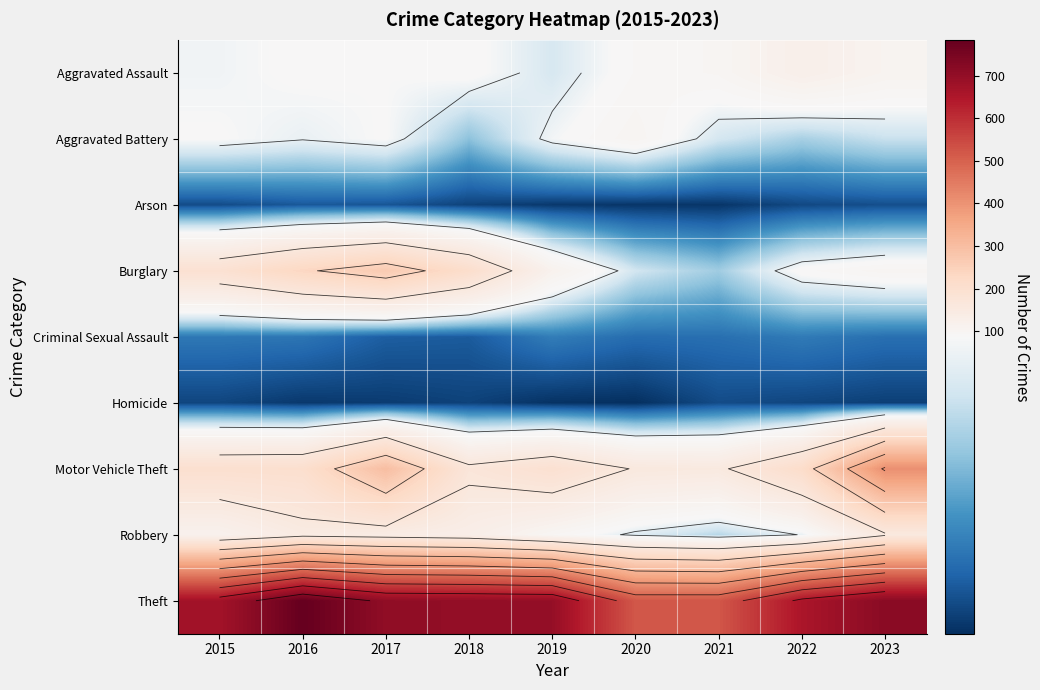

Which series has the largest total across all categories?

Theft